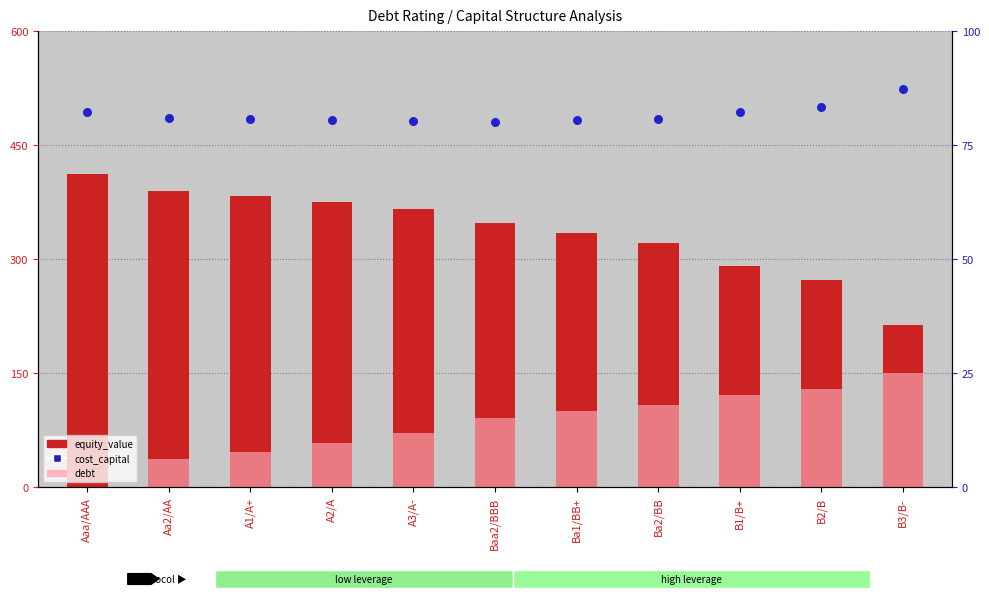

What is the total value across all series at B1/B+?

494.0